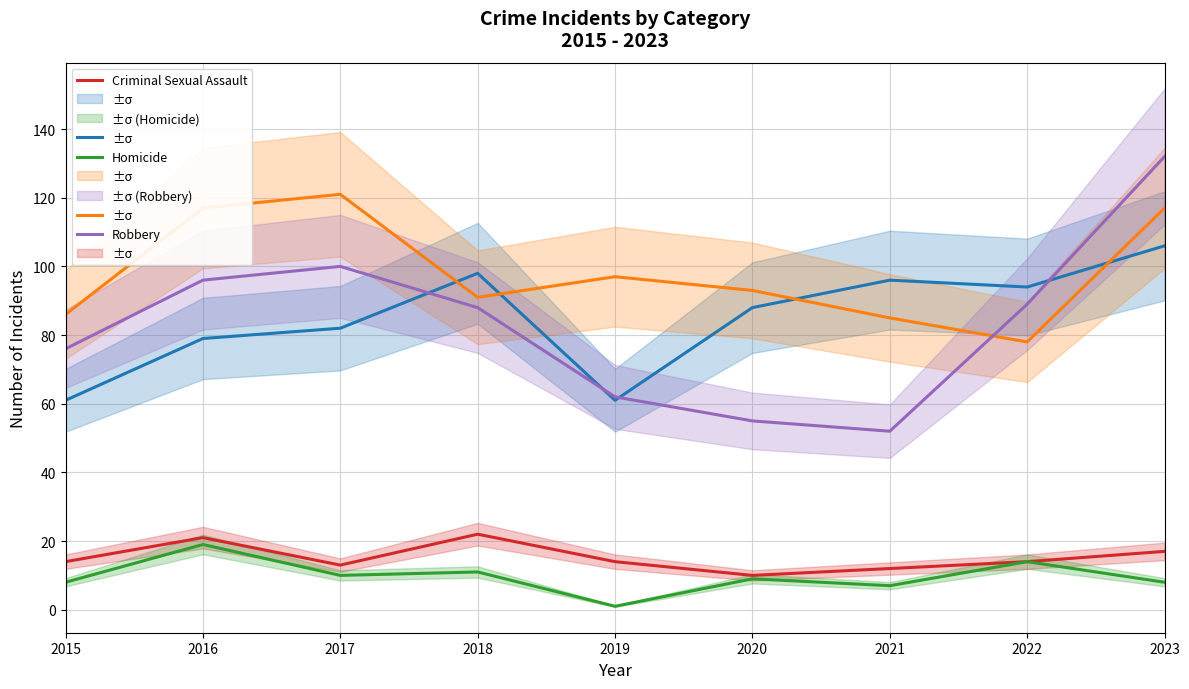

Which series has the widest spread of values?

Robbery